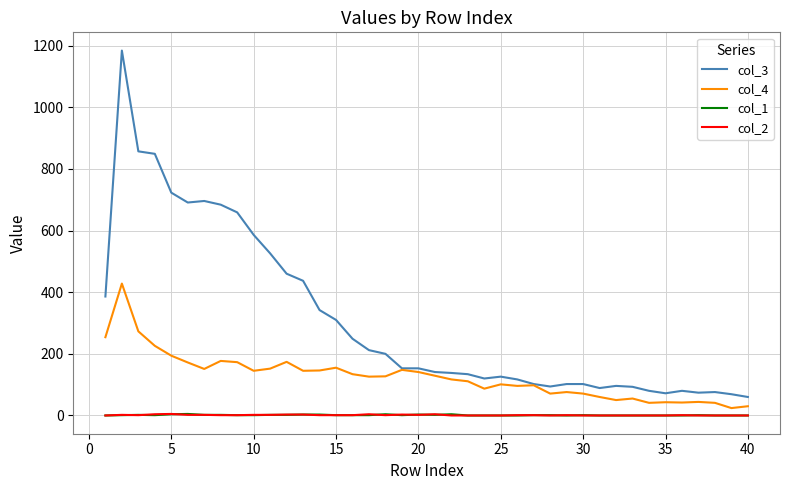

Which series has the largest total across all categories?

col_3